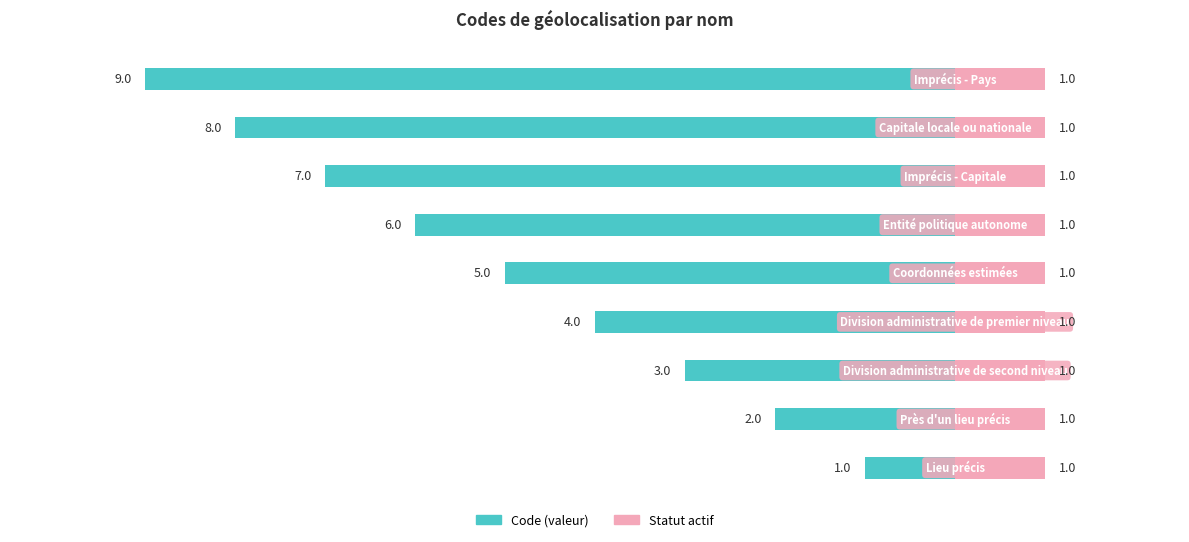

At how many categories does at least one series exceed -2?

9